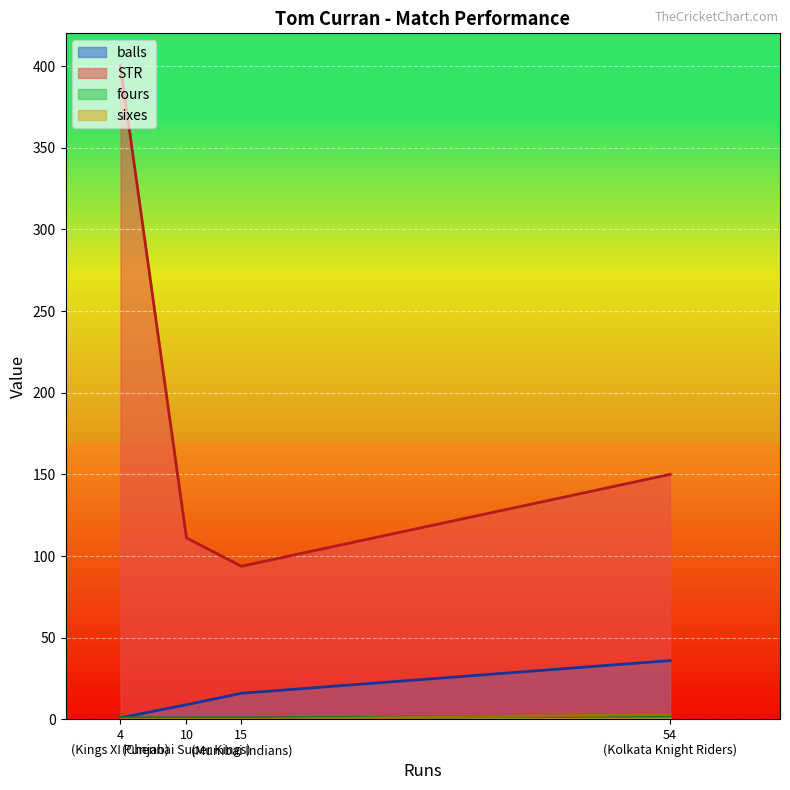

True or false: balls and STR intersect in this chart.

False